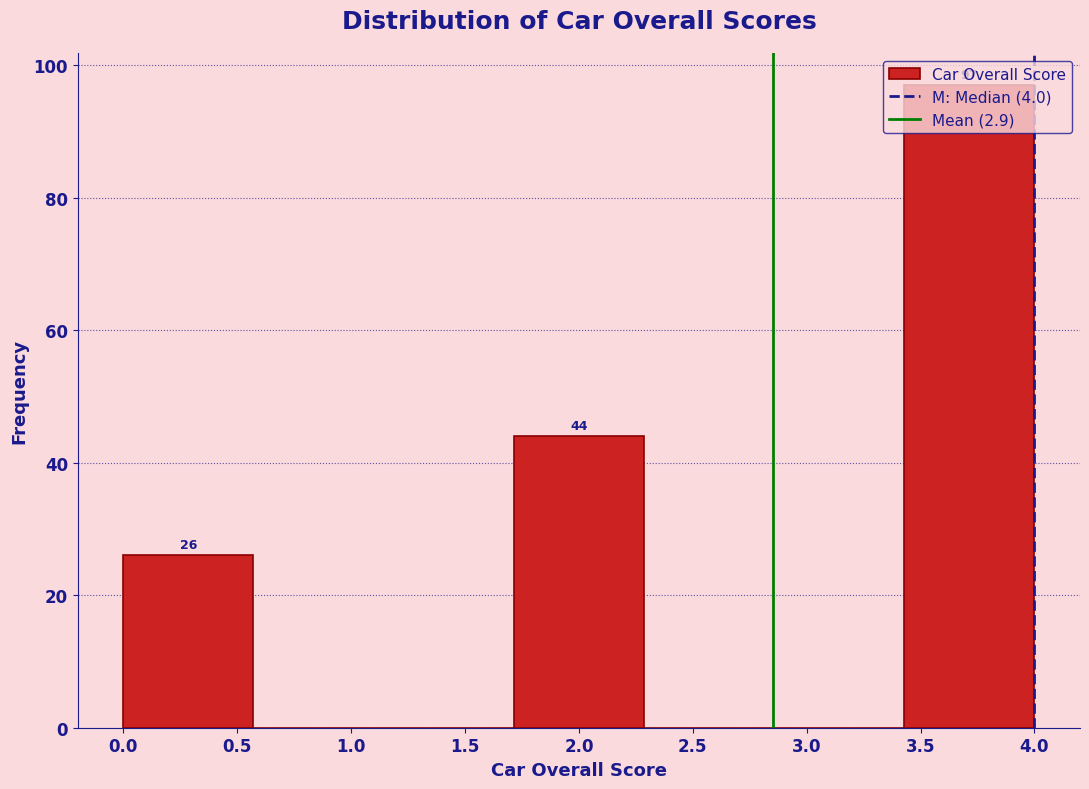

Which range on the x-axis has the tallest bar?

3.45 to 4.00